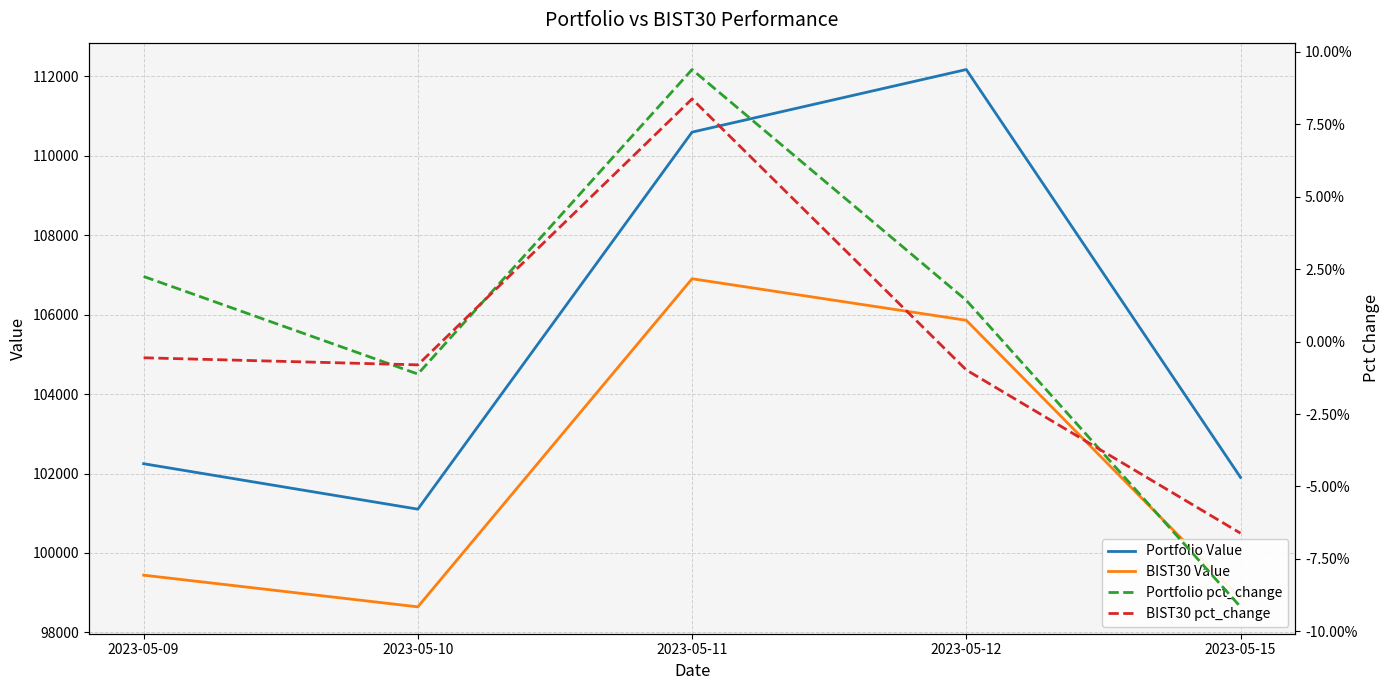

How many data points in Portfolio pct_change are above 0?

3